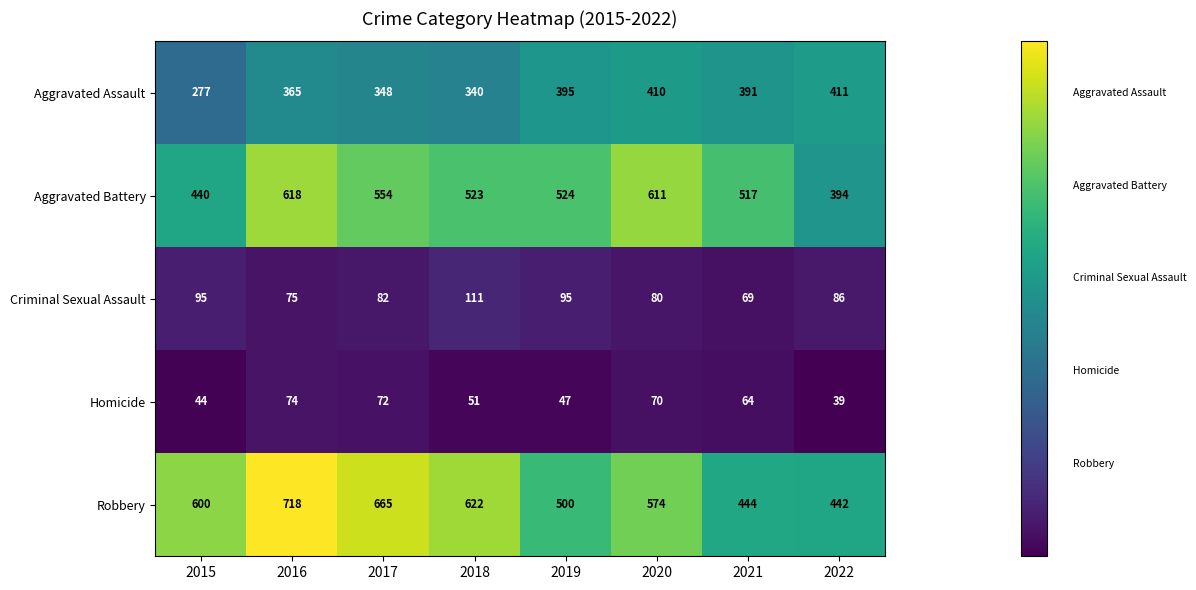

The Homicide series shows 47 at 2019. True or false?

True